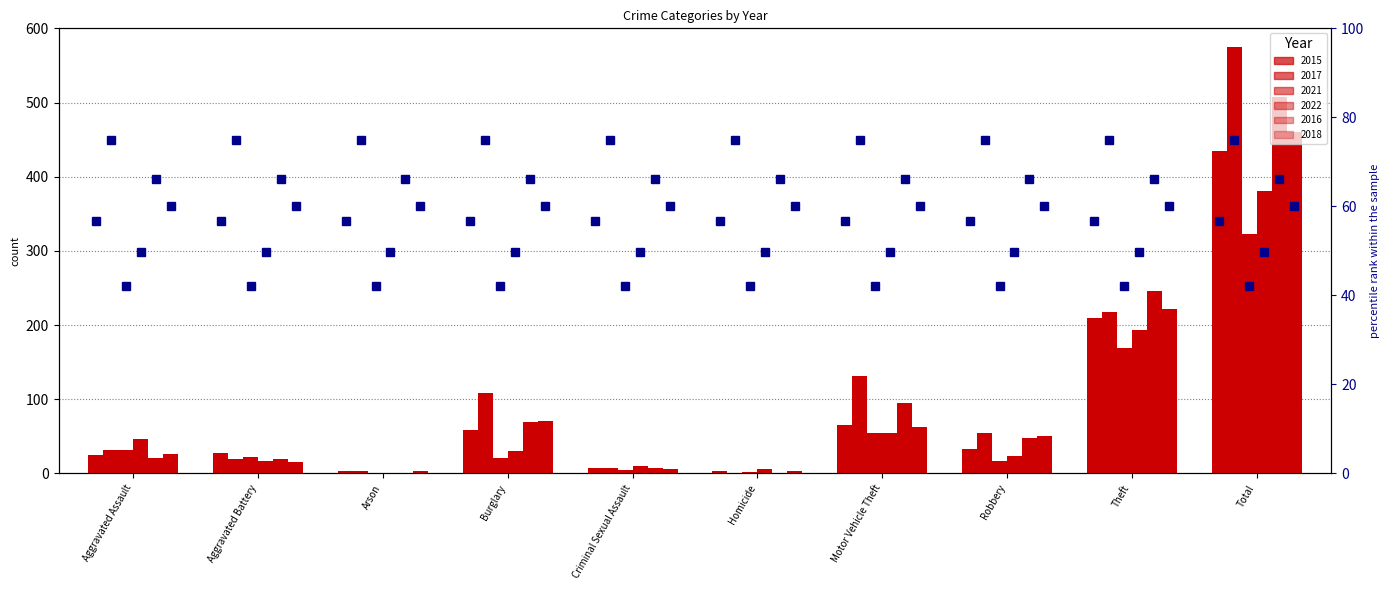

What is the difference between the maximum and minimum values in the 2015 series?

432